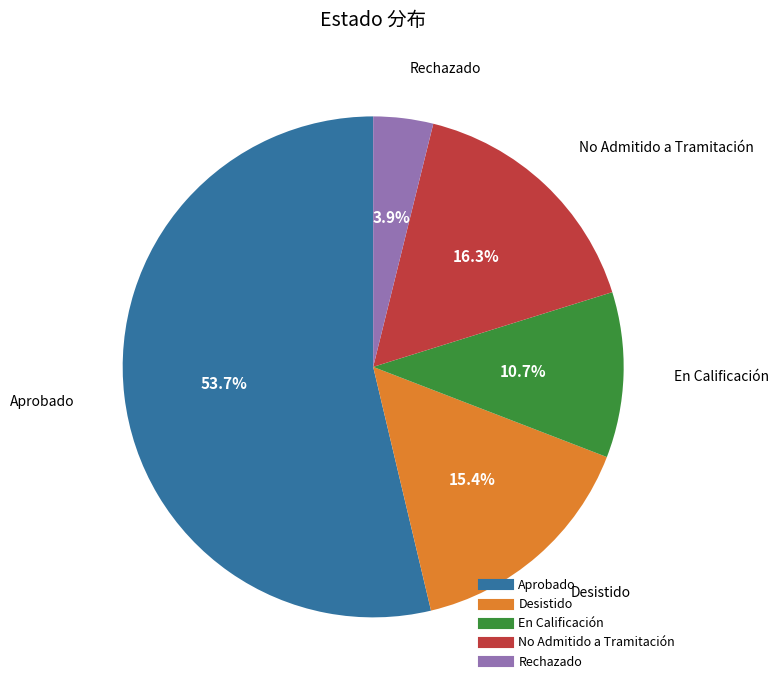

What percentage is the Aprobado slice, to the nearest percent?

54%